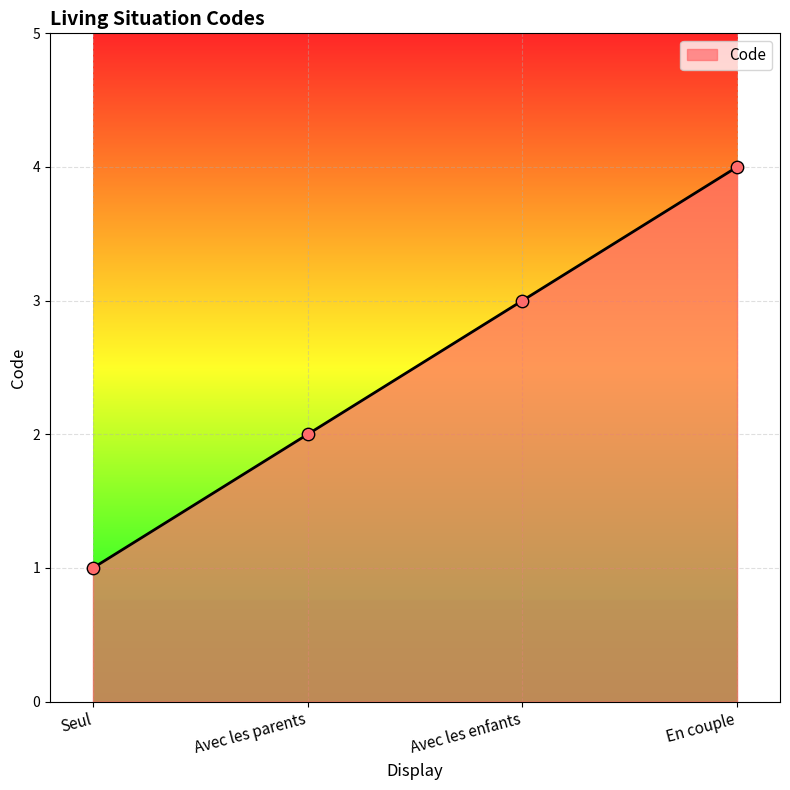

What is the ratio of the value at Avec les parents to the value at En couple?

0.5